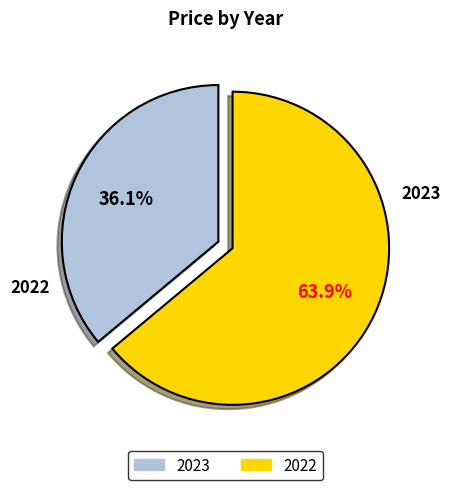

What percentage is the 2023 slice, to the nearest percent?

36%